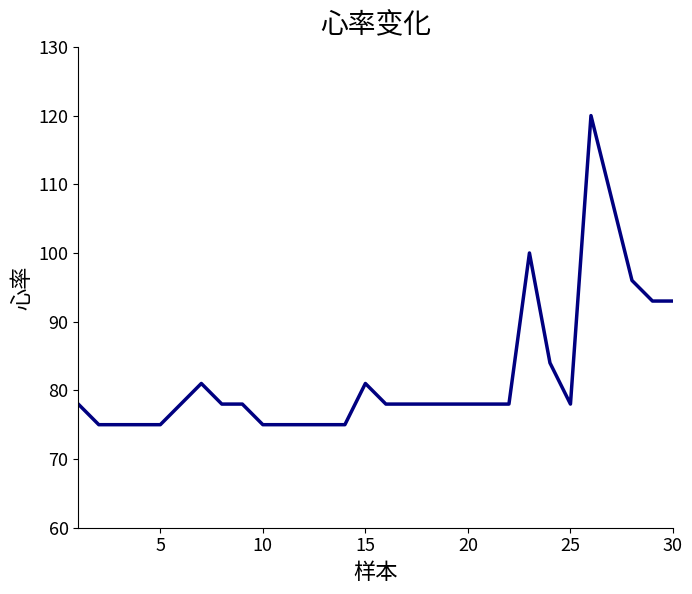

What is the minimum value shown in the chart?

75